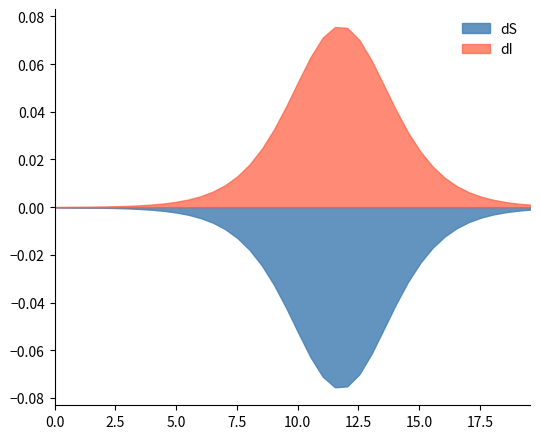

List the series in order of their peak value, highest first.

dI, dS